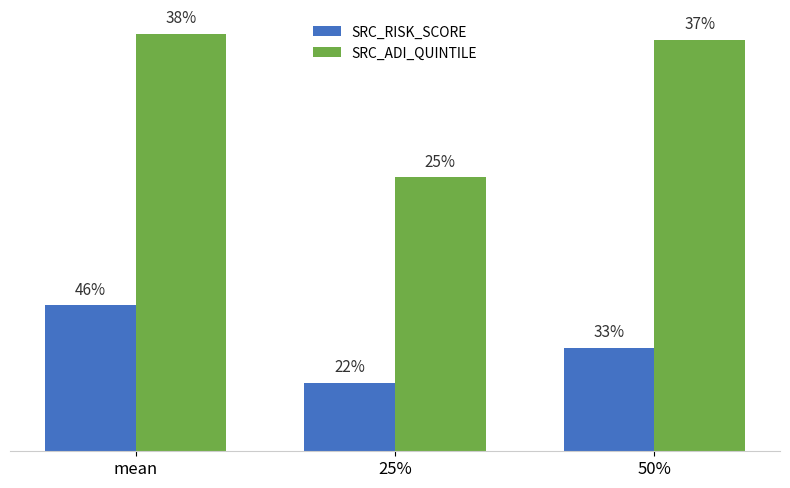

At which label does SRC_ADI_QUINTILE first exceed 3?

mean